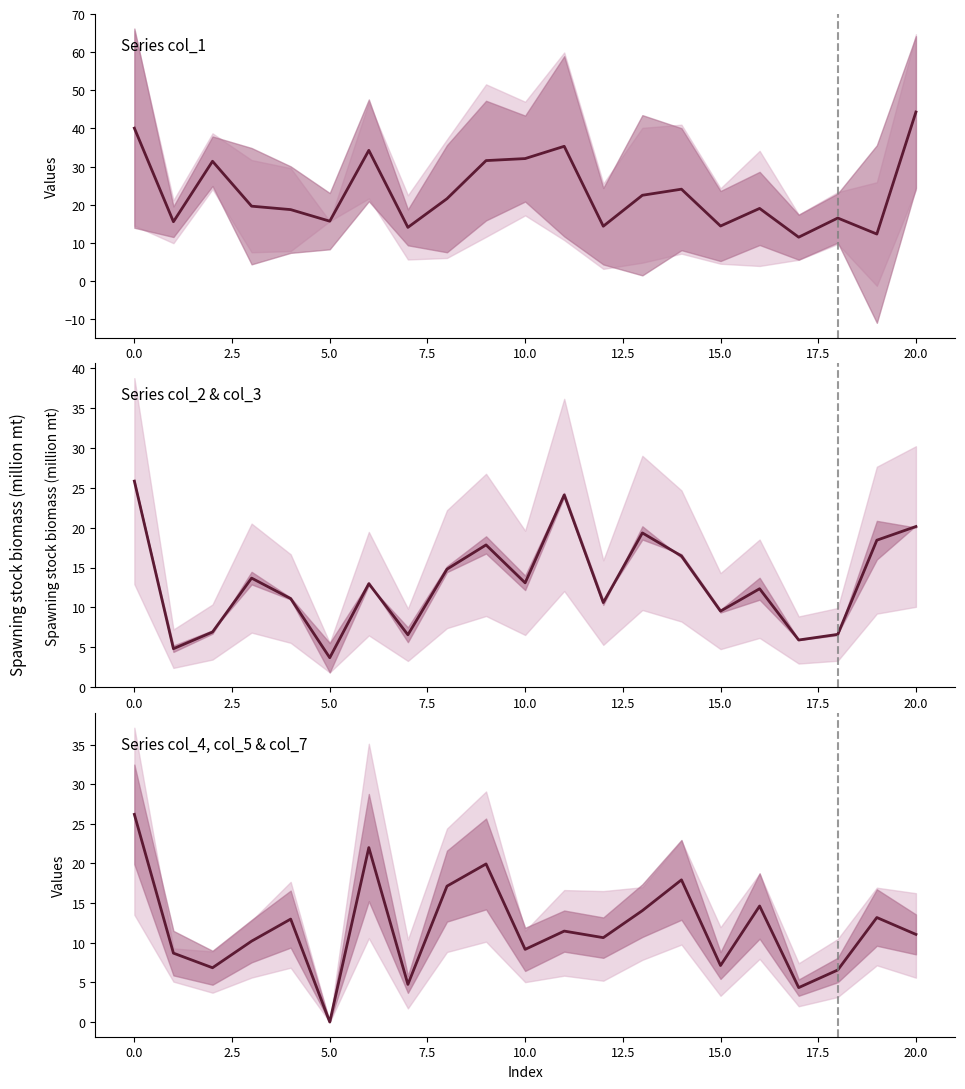

What is the highest value of the col_2 series?

25.8